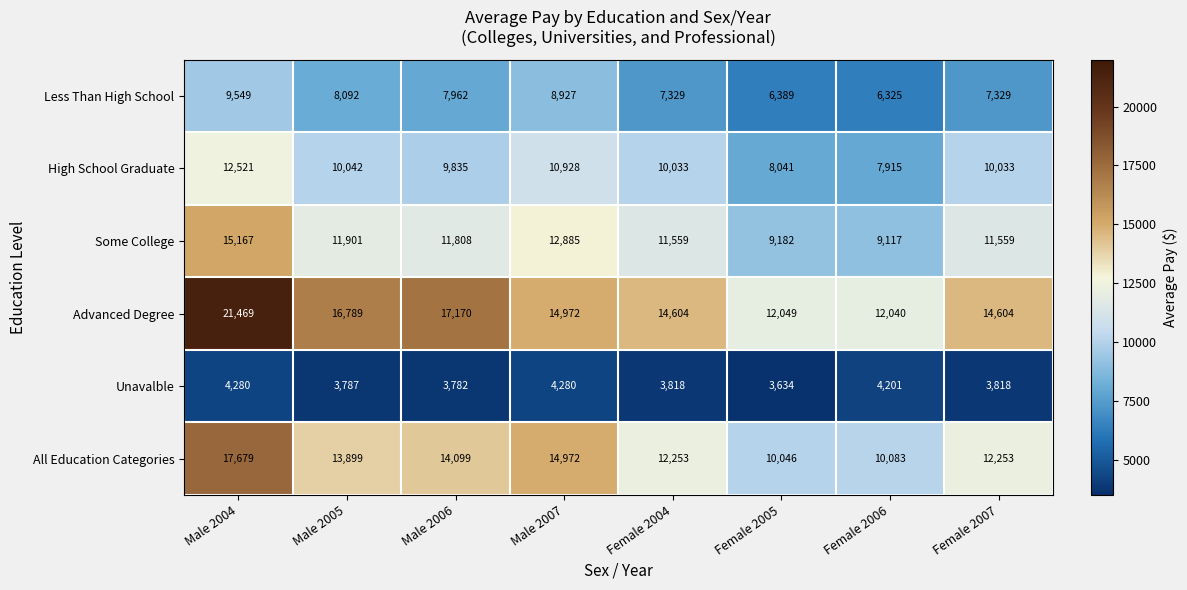

Which series has the largest total across all categories?

Advanced Degree